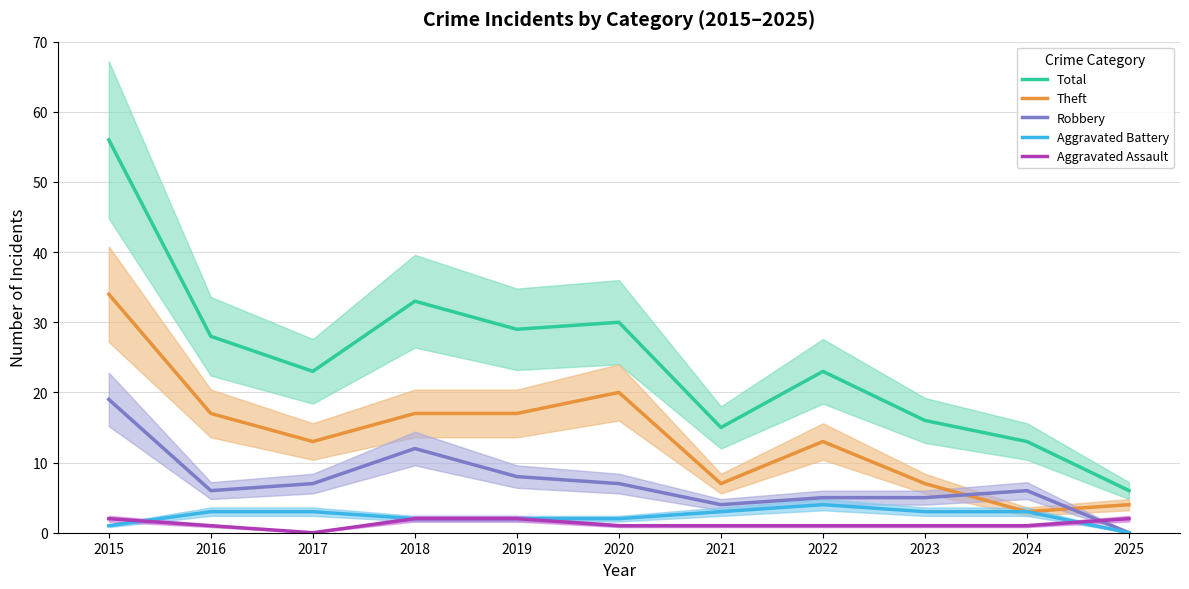

What value does the Aggravated Battery series have at 2015?

1